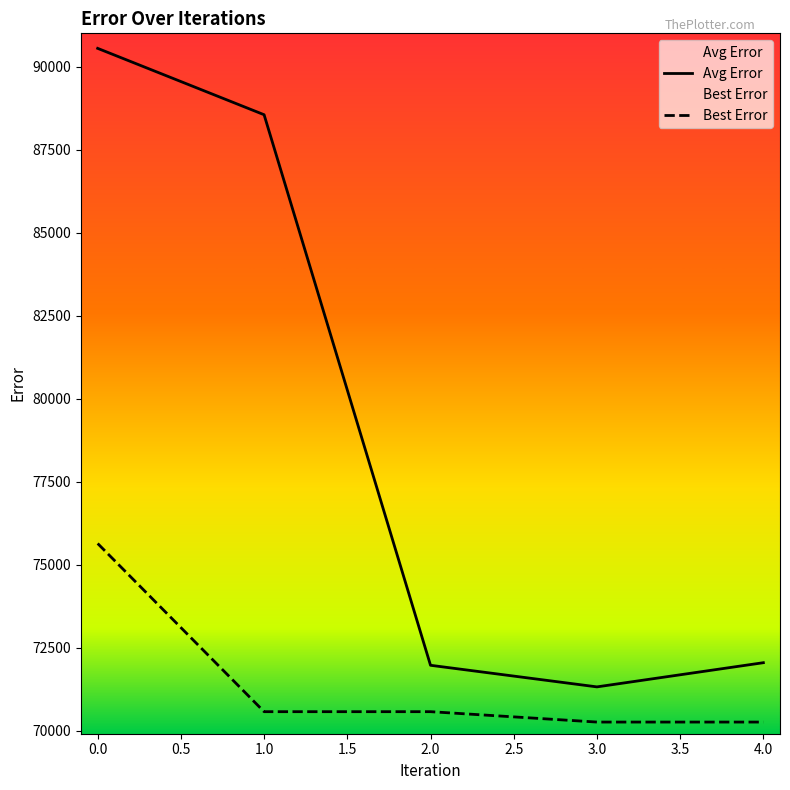

What is the difference between the maximum and second lowest values in the Avg Error series?

18590.9